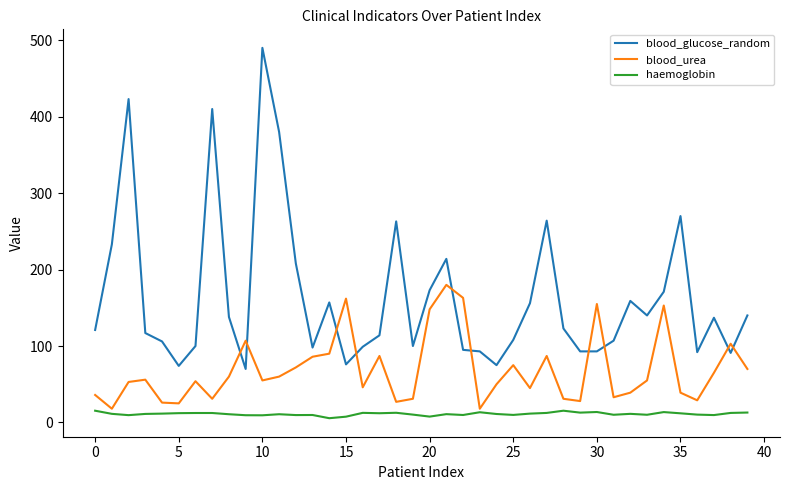

Which series has the widest spread of values?

blood_glucose_random